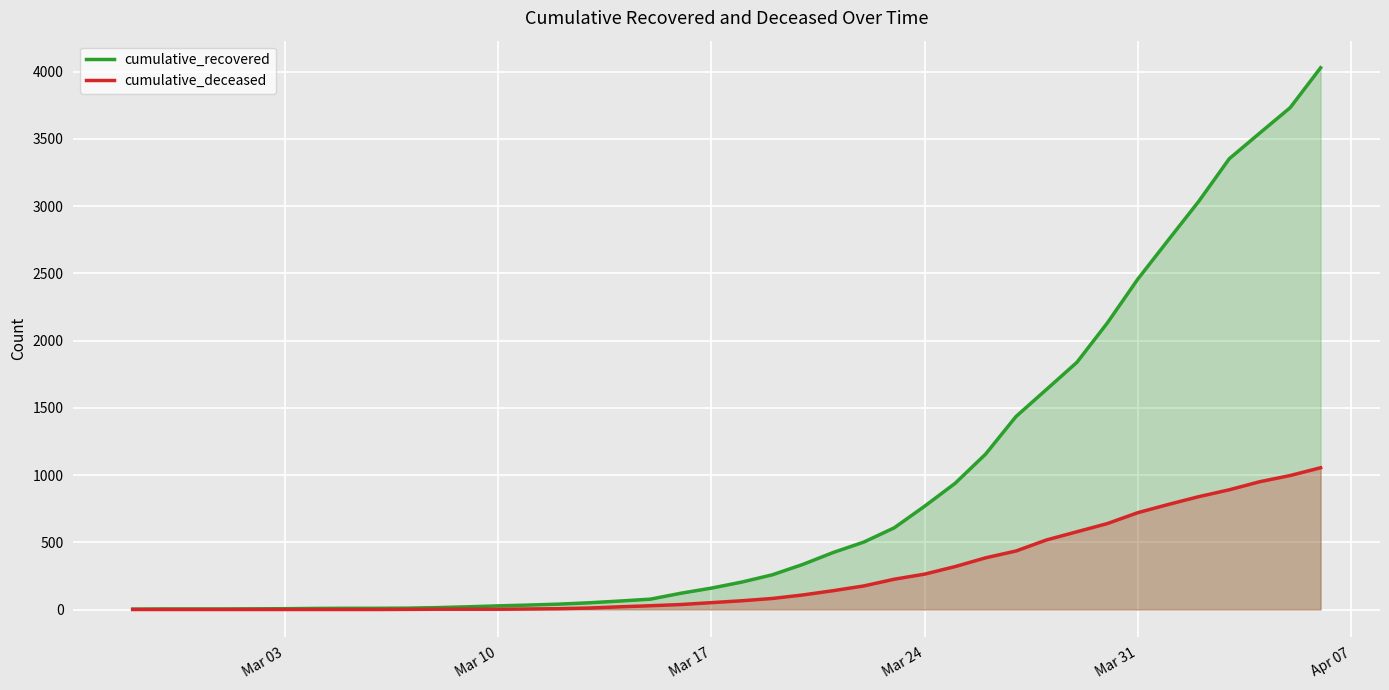

What are all the series names shown in the legend?

cumulative_recovered, cumulative_deceased